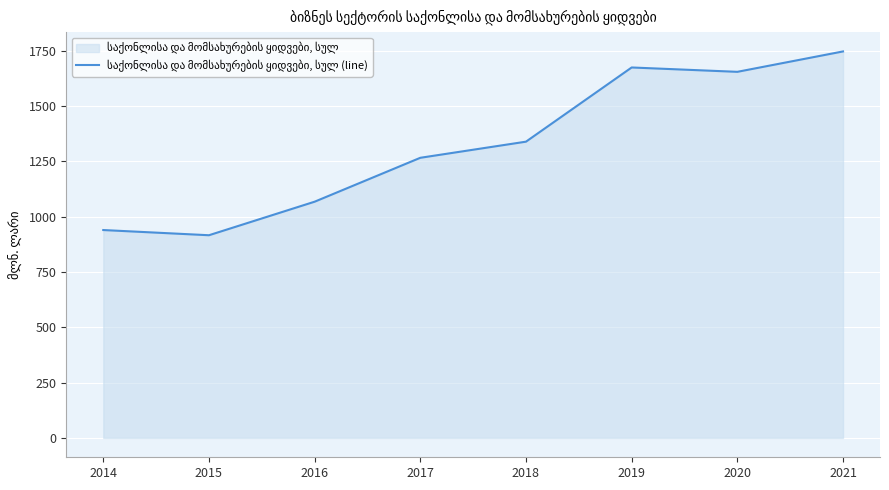

Reading left to right, what are all the values shown in this chart?

2014=939.9	2015=916.4	2016=1068.0	2017=1266.5	2018=1339.4	2019=1674.8	2020=1655.1	2021=1747.3